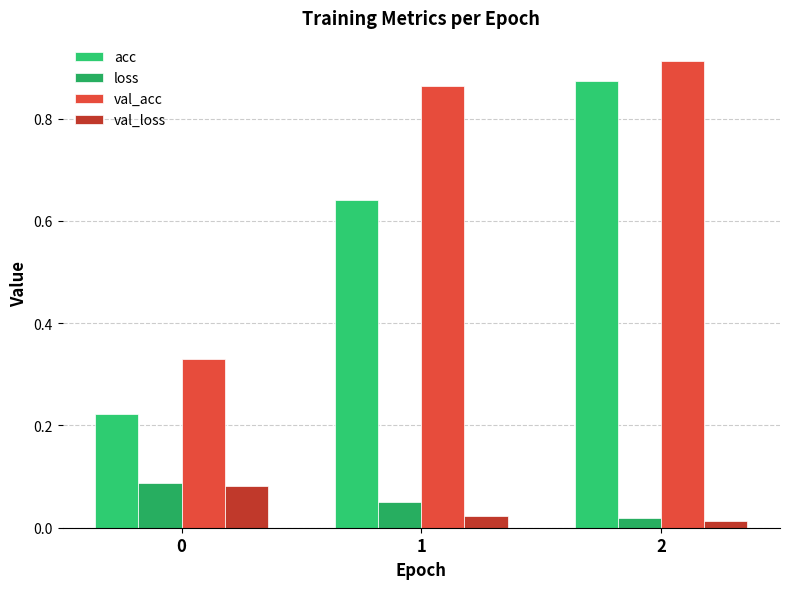

Does the chart contain any negative values?

No